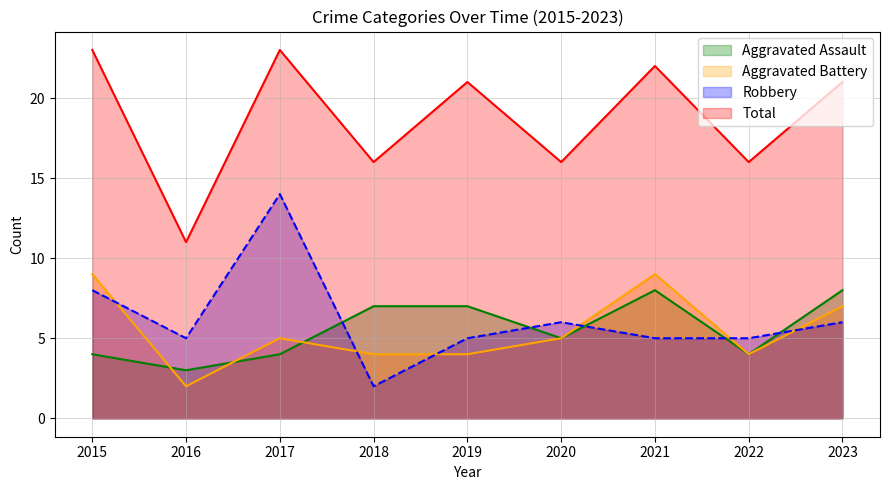

Which category has the highest value in the Aggravated Assault series?

2021